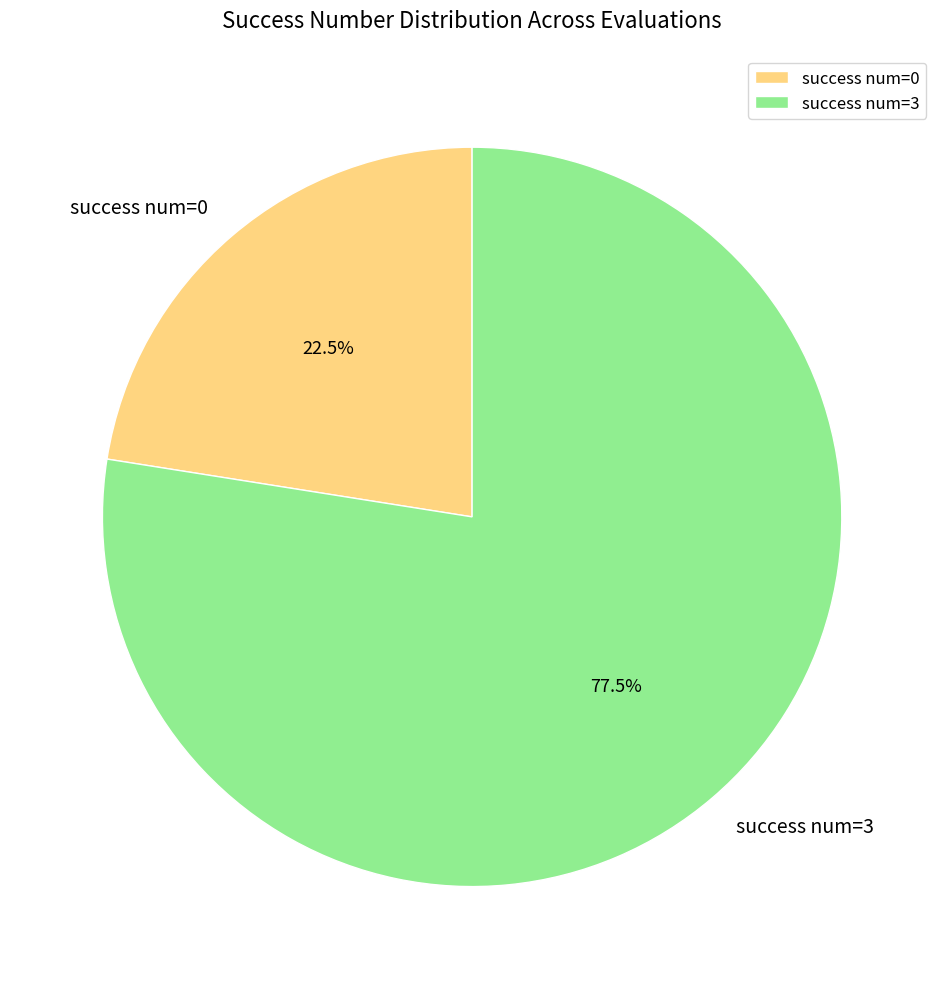

Which category has the smallest portion of the pie?

success num=0